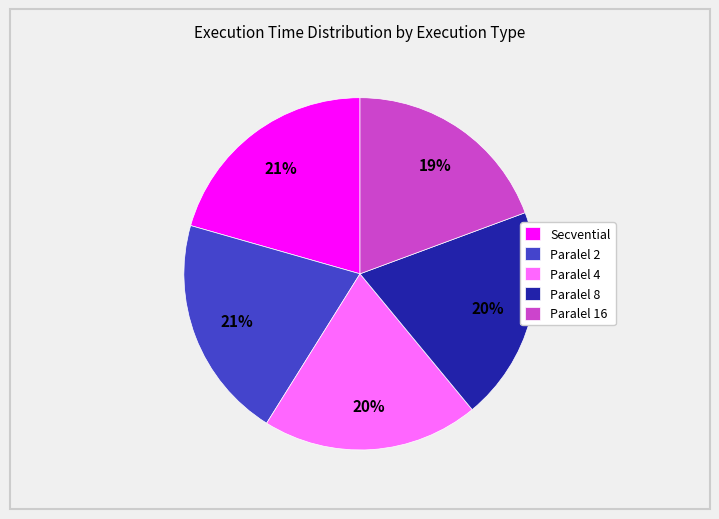

True or false: Paralel 16 accounts for 19% of the total.

True